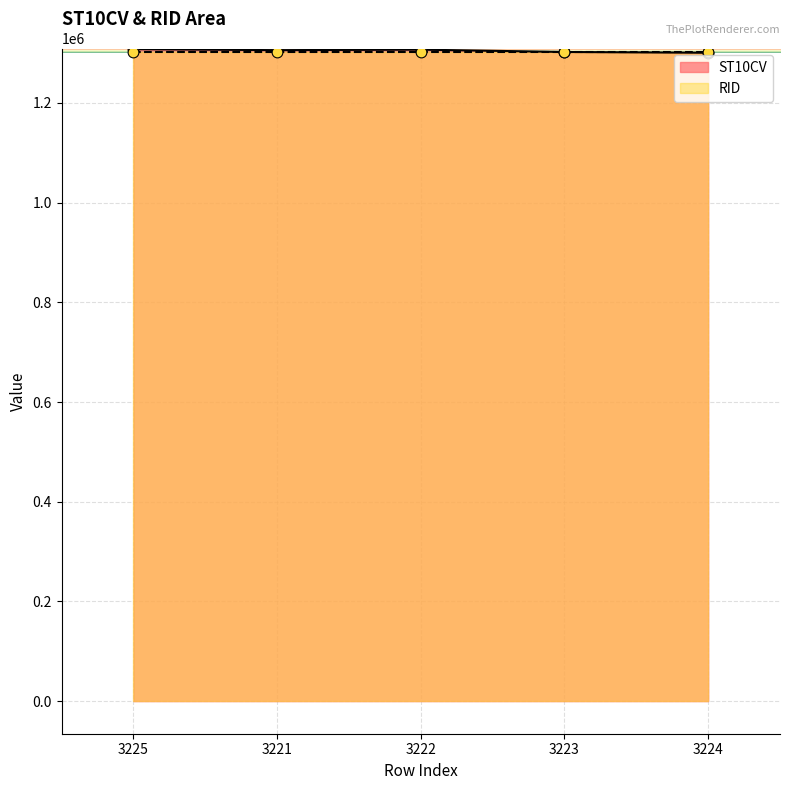

Which has a higher value, 3223 or 3224?

3223